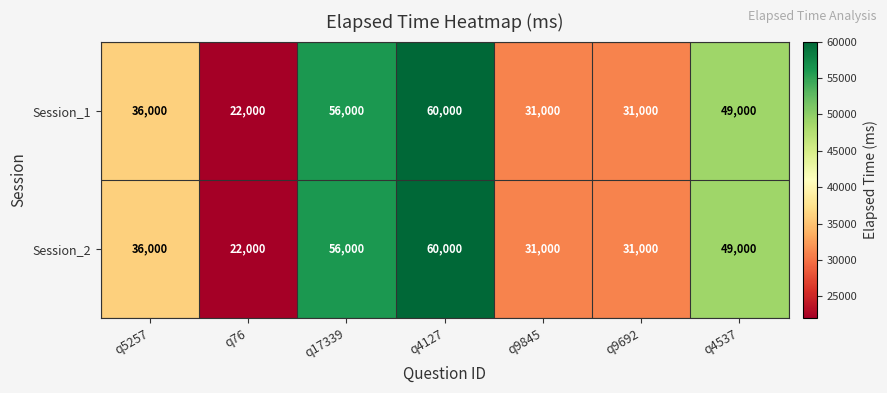

At which label does Session_2 reach its peak?

q4127